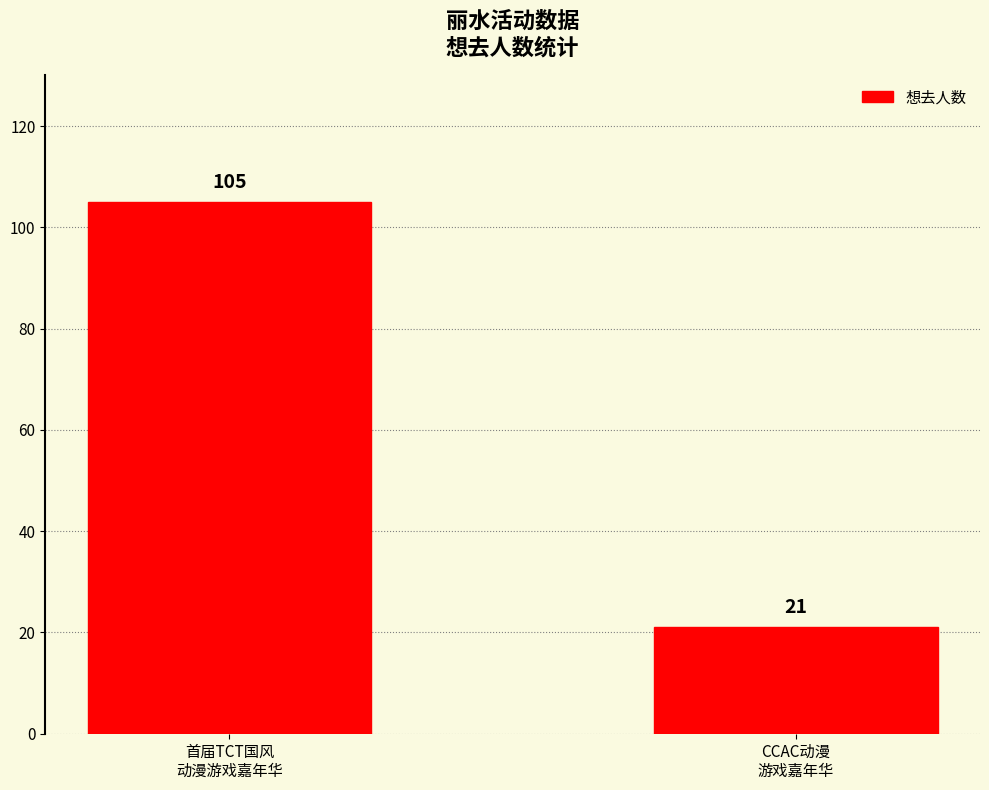

Are the bars grouped side by side (vs. stacked)?

No